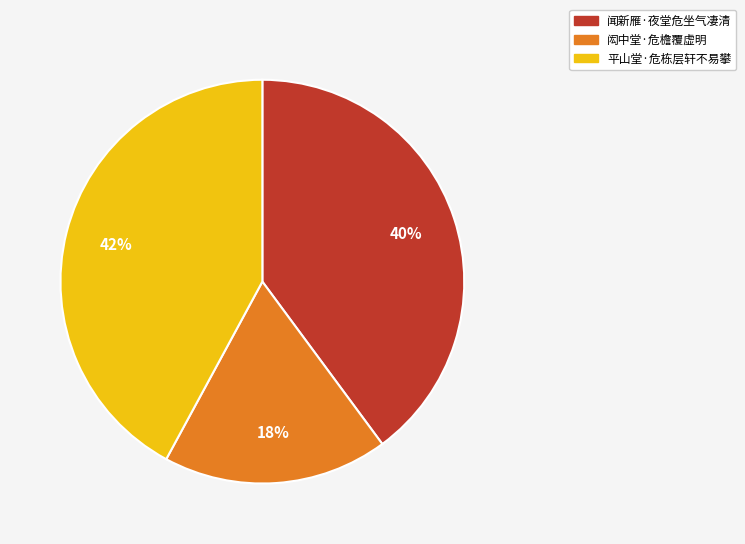

Is 平山堂·危栋层轩不易攀 the majority of the pie?

No